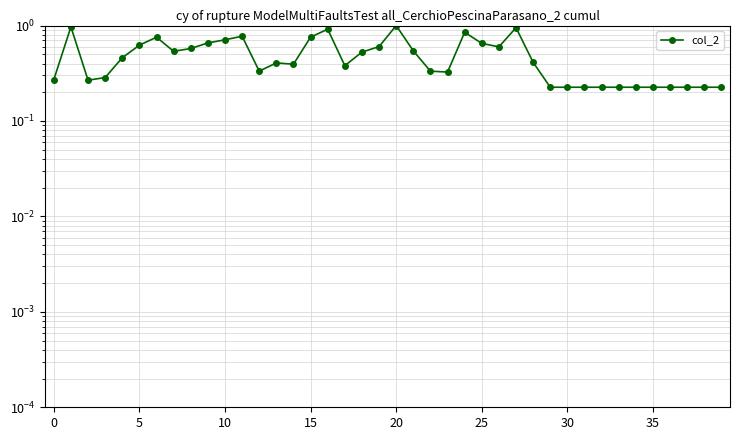

Which has a higher value, −5 or 22?

22